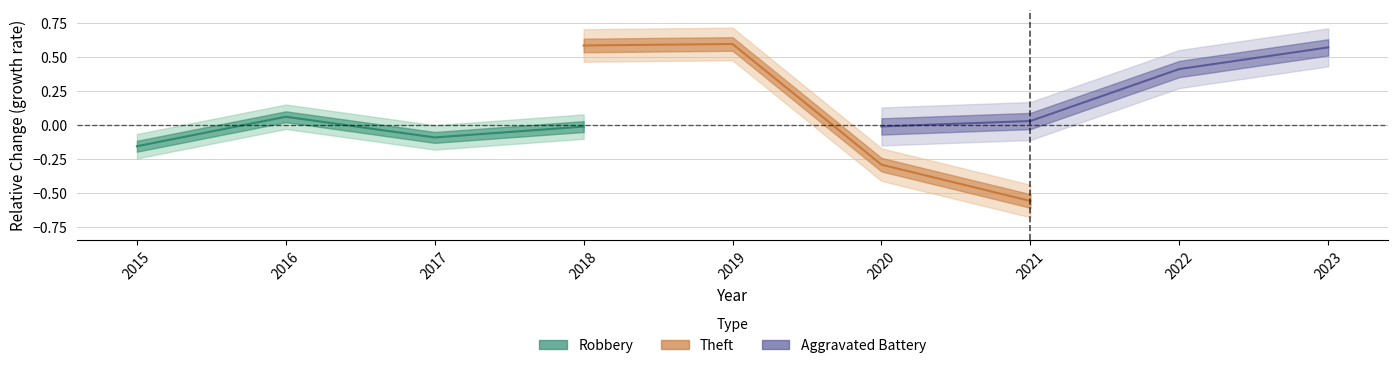

How many values in Aggravated Battery are above zero?

3